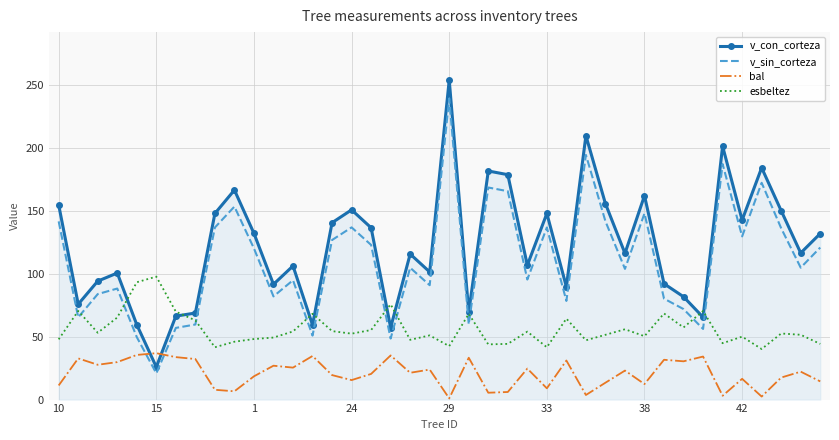

Rank the series by their maximum value, from highest to lowest.

v_con_corteza, v_sin_corteza, esbeltez, bal